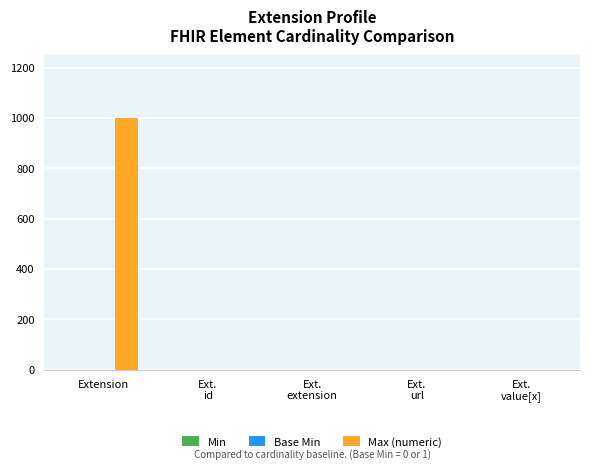

What is the sum of all Max (numeric) values?

1002